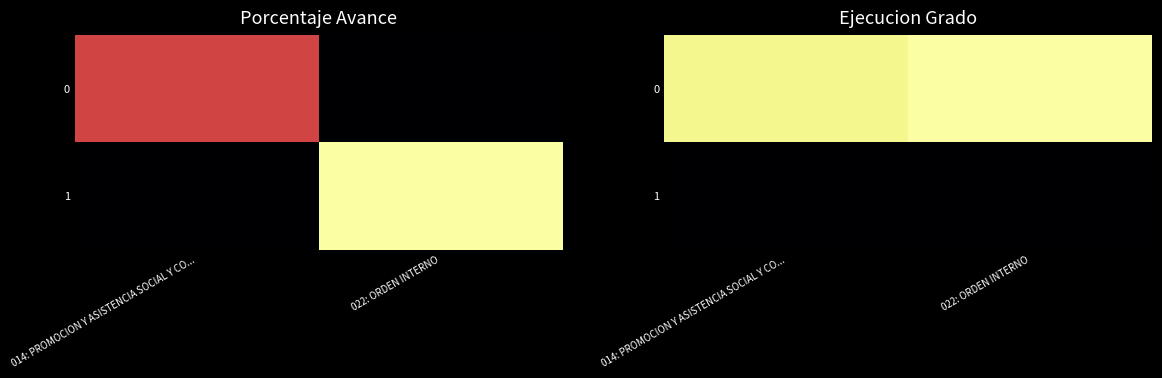

Rank the series by their maximum value, from highest to lowest.

0, 1